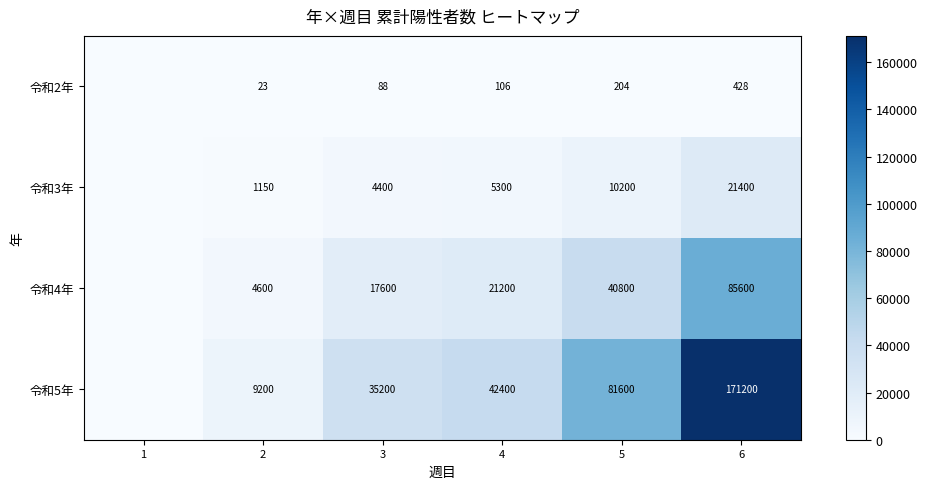

What is the spread (max minus min) of values at 6?

170772